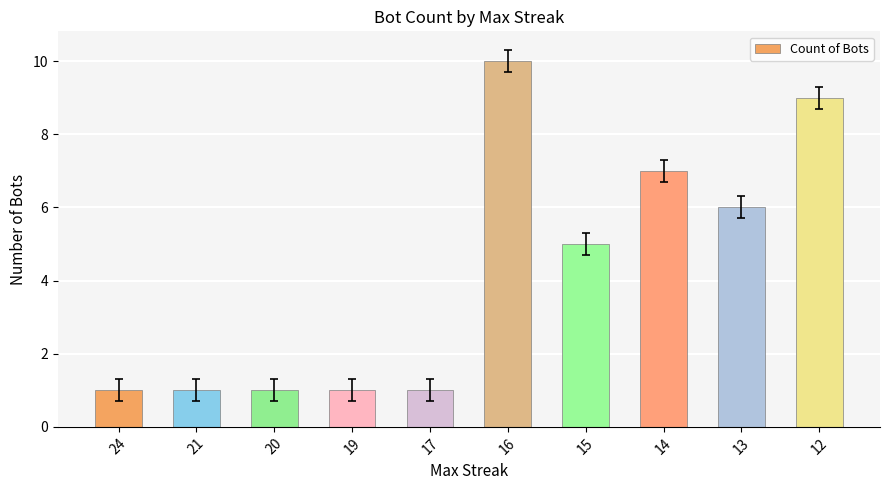

Reading left to right, extract all data points from this chart.

24=1	21=1	20=1	19=1	17=1	16=10	15=5	14=7	13=6	12=9